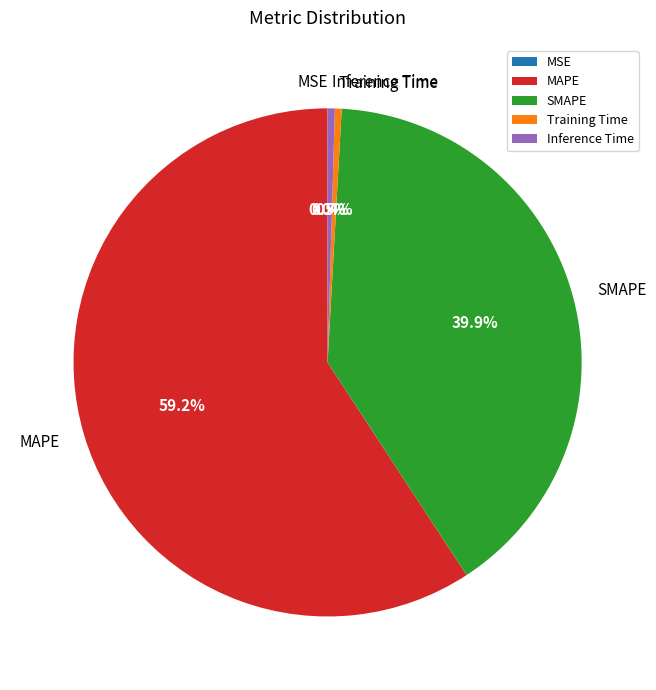

Which has a higher value, MAPE or Inference Time?

MAPE